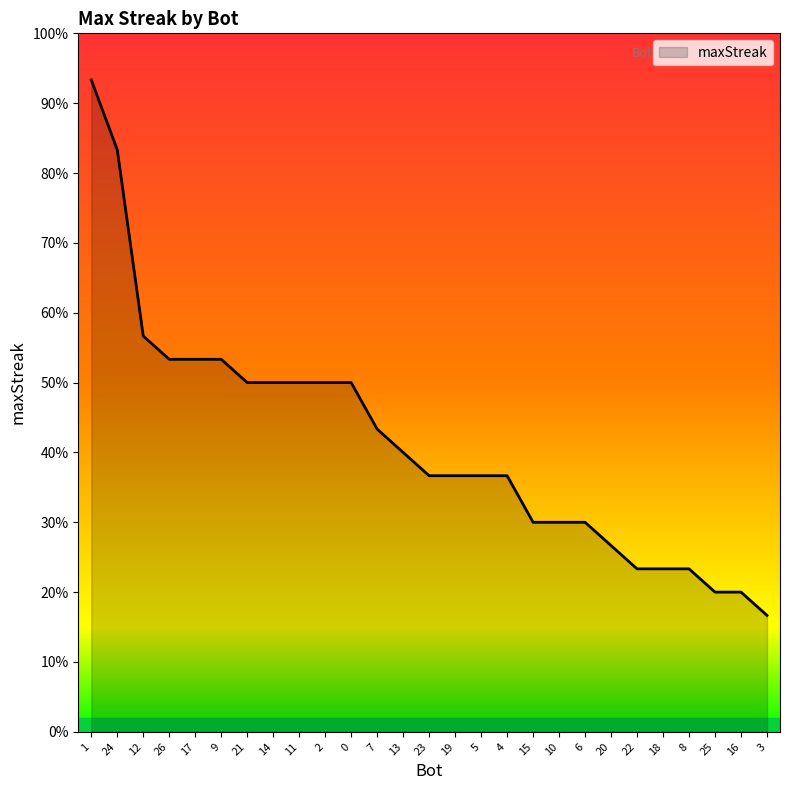

Is this an area chart (filled region under the line)?

Yes